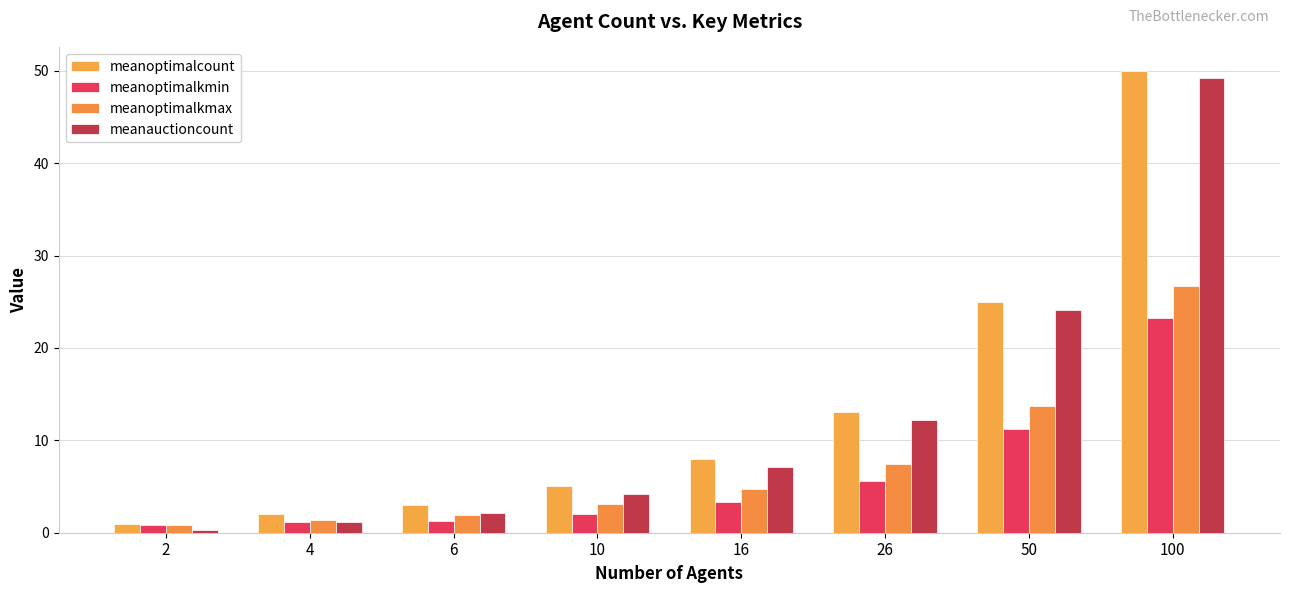

True or false: meanoptimalkmax has a value of 4.9 at 50.

False